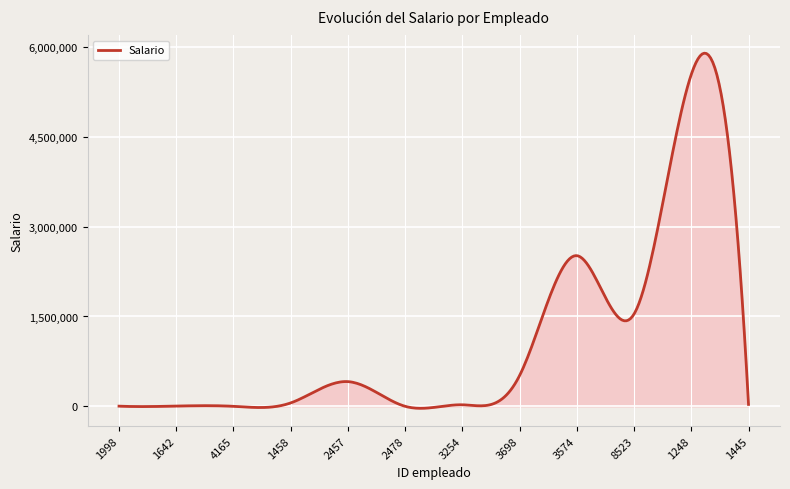

What is the maximum value shown in the chart?

5896759.1